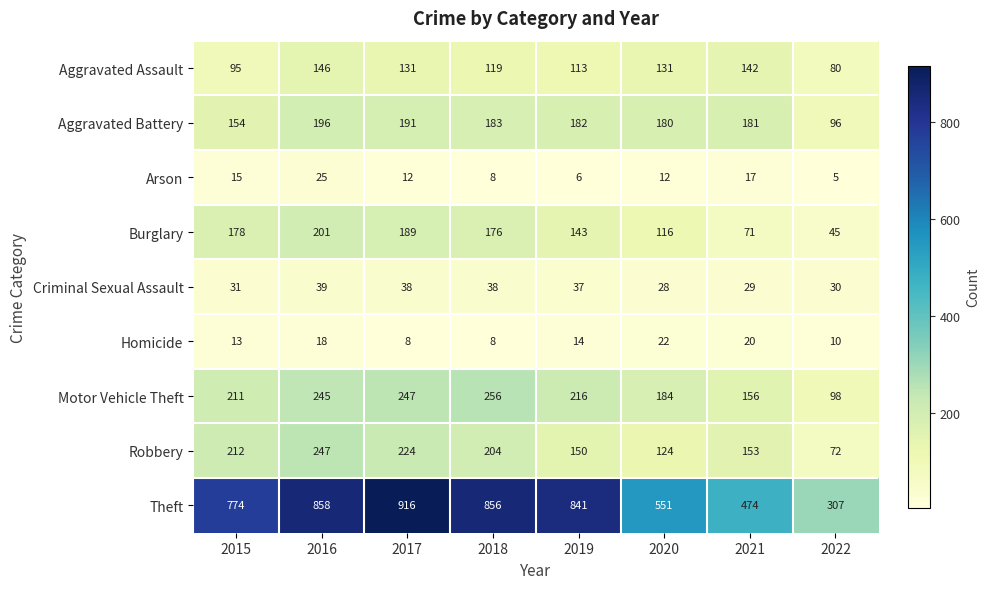

What is the difference between the Robbery values at 2019 and 2020?

26